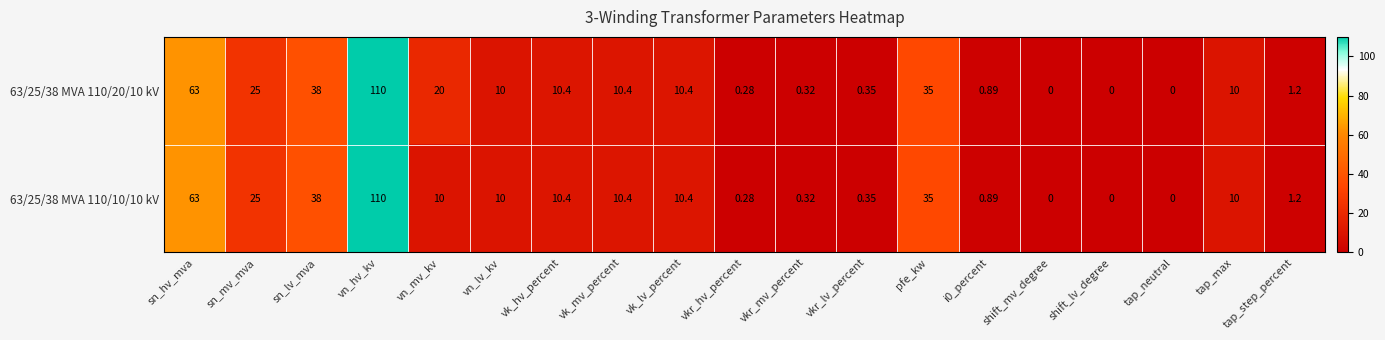

Where is 63/25/38 MVA 110/10/10 kV nearest to the value 55?

sn_hv_mva